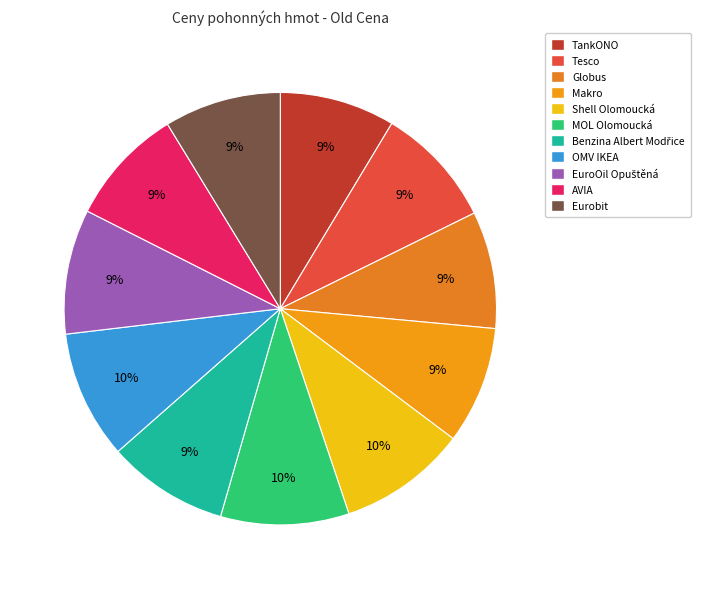

Is MOL Olomoucká the majority of the pie?

No